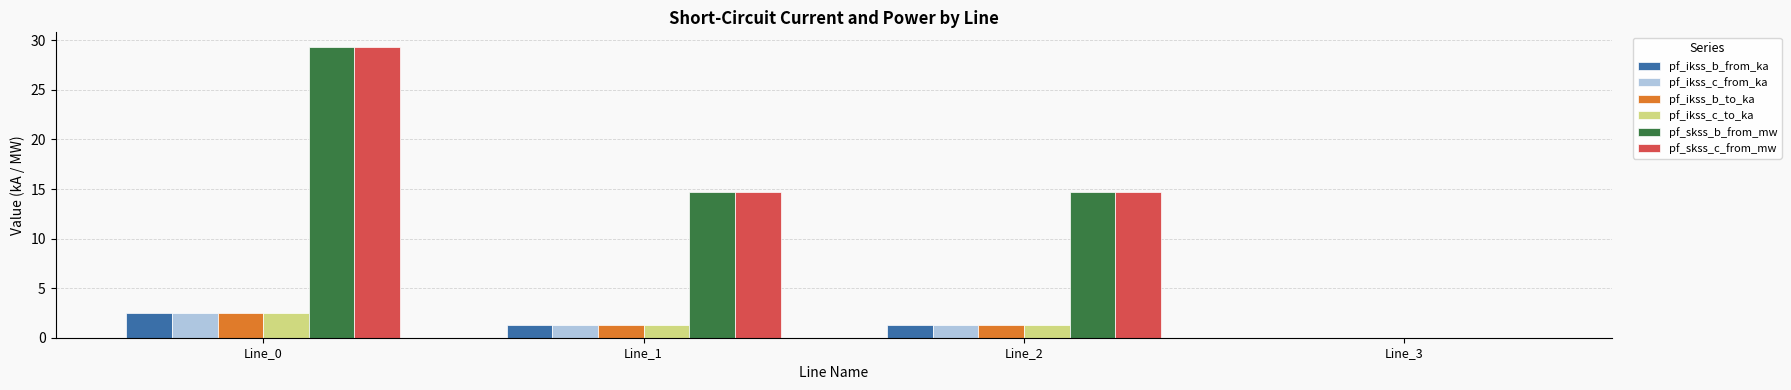

What is the total value across all series at Line_1?

34.4